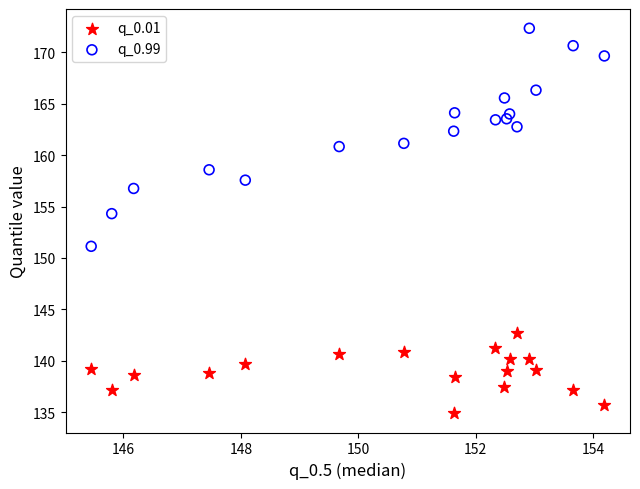

Which series reaches the maximum Y coordinate?

q_0.99